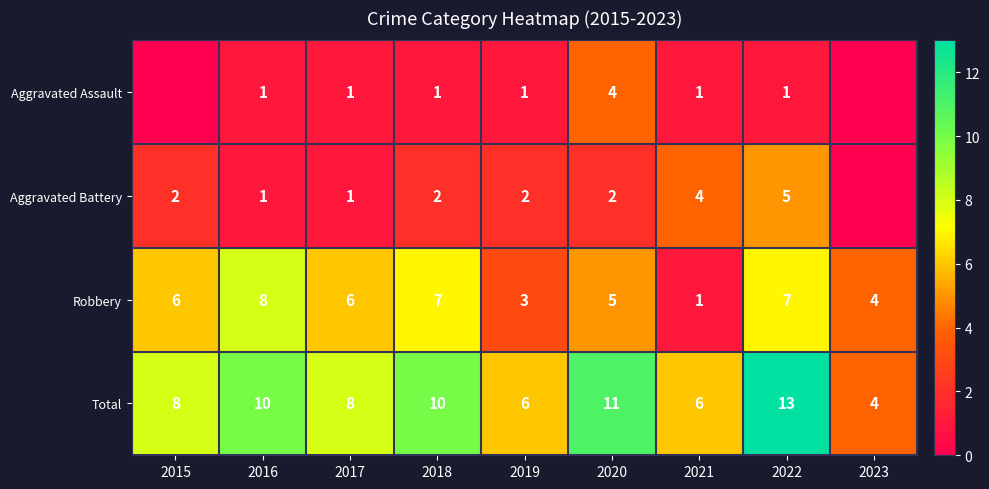

What is the difference between the second highest and minimum values in the Robbery series?

6